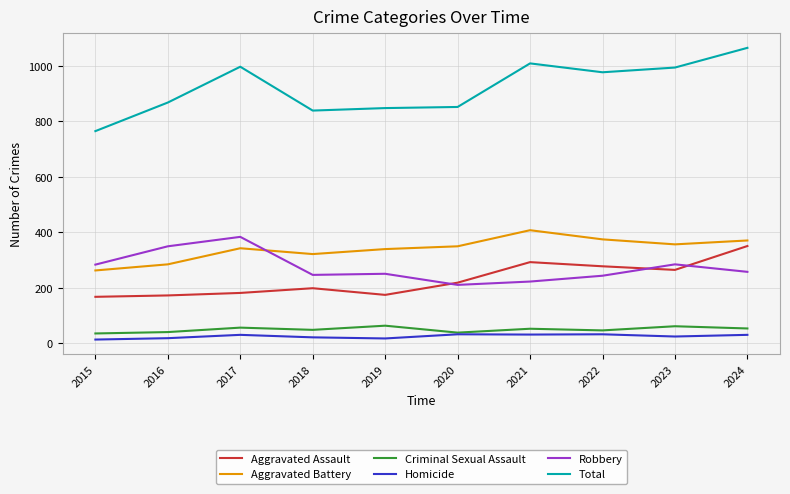

Rank the series by their maximum value, from lowest to highest.

Homicide, Criminal Sexual Assault, Aggravated Assault, Robbery, Aggravated Battery, Total